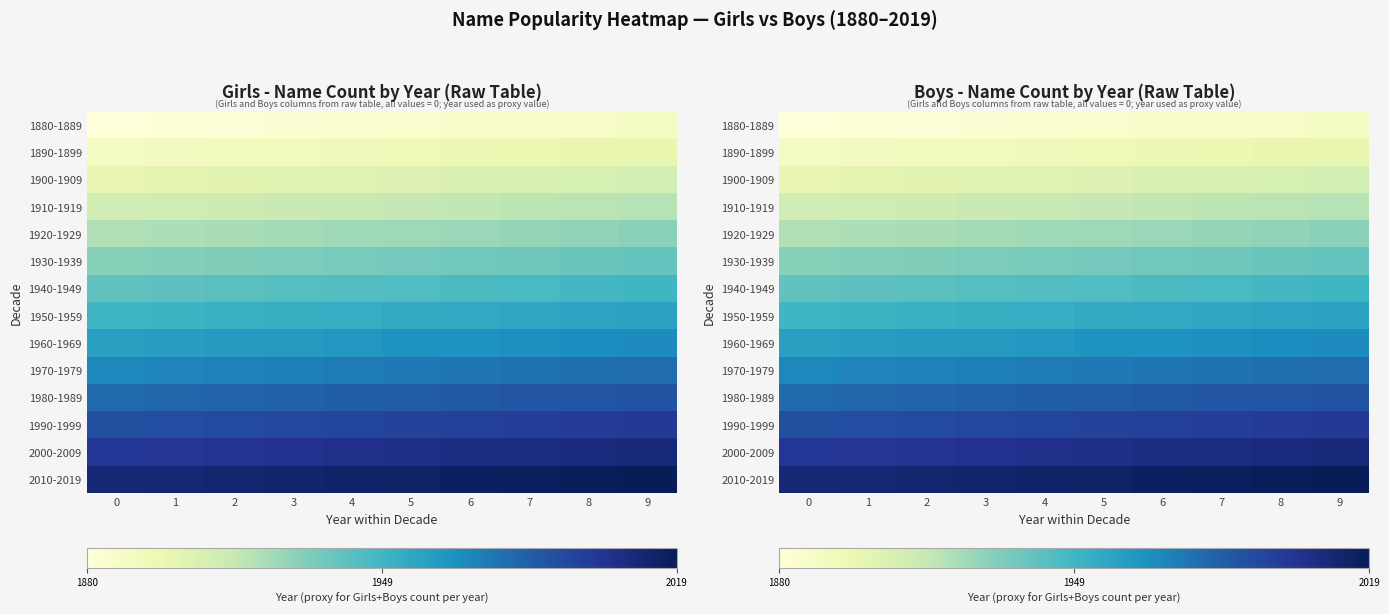

Reading left to right, transcribe all the data shown in this chart.

row_0: 1880	1881	1882	1883	1884	1885	1886	1887	1888	1889
row_1: 1890	1891	1892	1893	1894	1895	1896	1897	1898	1899
row_2: 1900	1901	1902	1903	1904	1905	1906	1907	1908	1909
row_3: 1910	1911	1912	1913	1914	1915	1916	1917	1918	1919
row_4: 1920	1921	1922	1923	1924	1925	1926	1927	1928	1929
row_5: 1930	1931	1932	1933	1934	1935	1936	1937	1938	1939
row_6: 1940	1941	1942	1943	1944	1945	1946	1947	1948	1949
row_7: 1950	1951	1952	1953	1954	1955	1956	1957	1958	1959
row_8: 1960	1961	1962	1963	1964	1965	1966	1967	1968	1969
row_9: 1970	1971	1972	1973	1974	1975	1976	1977	1978	1979
row_10: 1980	1981	1982	1983	1984	1985	1986	1987	1988	1989
row_11: 1990	1991	1992	1993	1994	1995	1996	1997	1998	1999
row_12: 2000	2001	2002	2003	2004	2005	2006	2007	2008	2009
row_13: 2010	2011	2012	2013	2014	2015	2016	2017	2018	2019